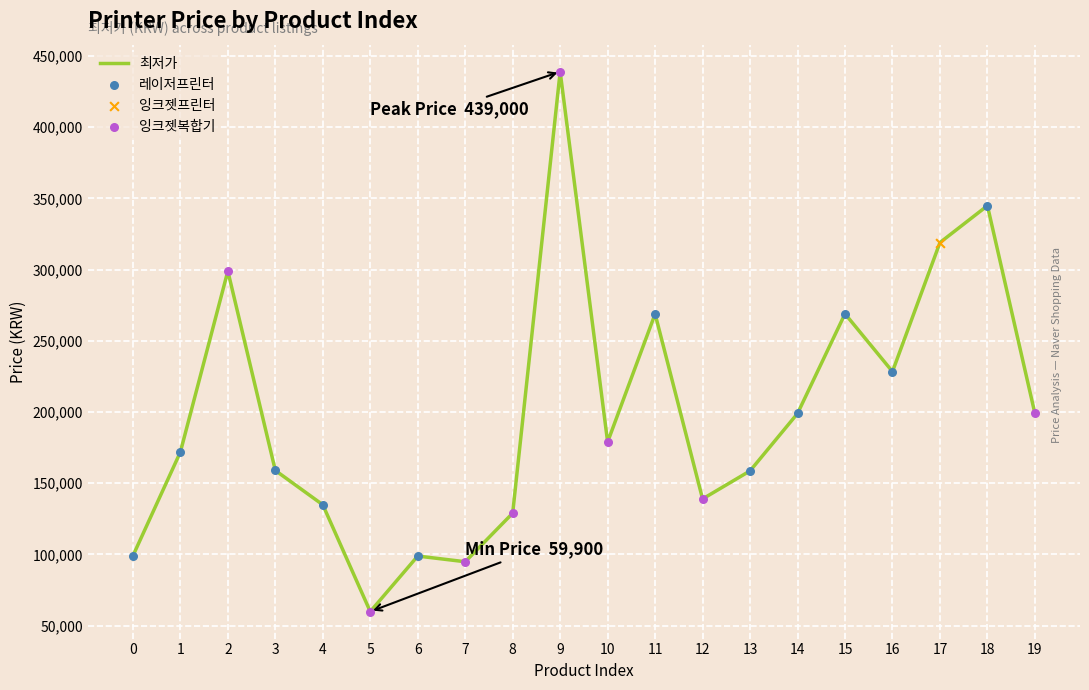

What is the ratio of the value at 3 to the value at 18?

0.5